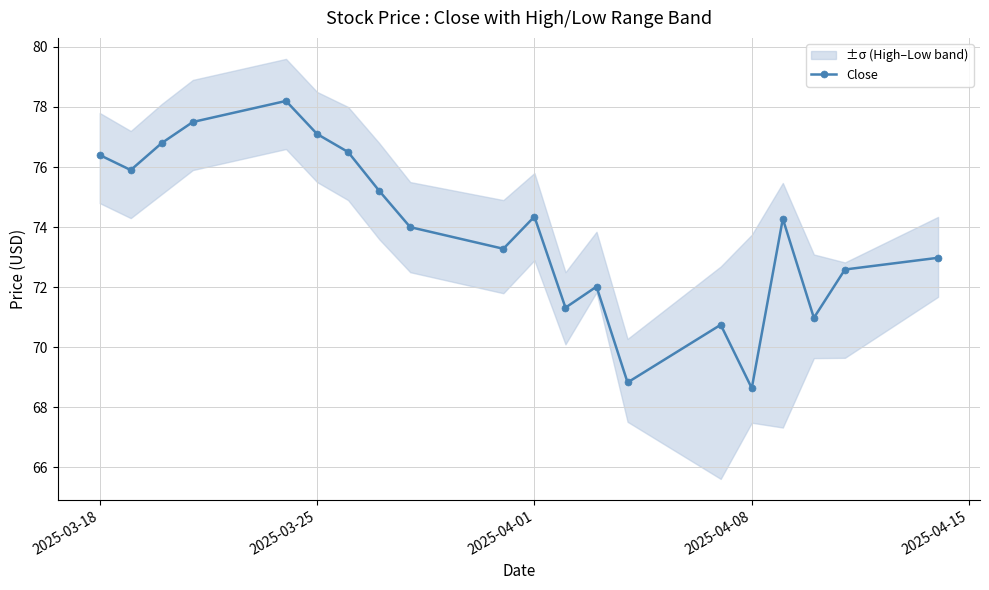

Reading left to right, extract all data points from this chart.

76.4	75.9	76.8	77.5	78.2	77.1	76.5	75.2	74.0	73.3	74.3	71.3	72.0	68.8	70.8	68.6	74.3	71.0	72.6	73.0